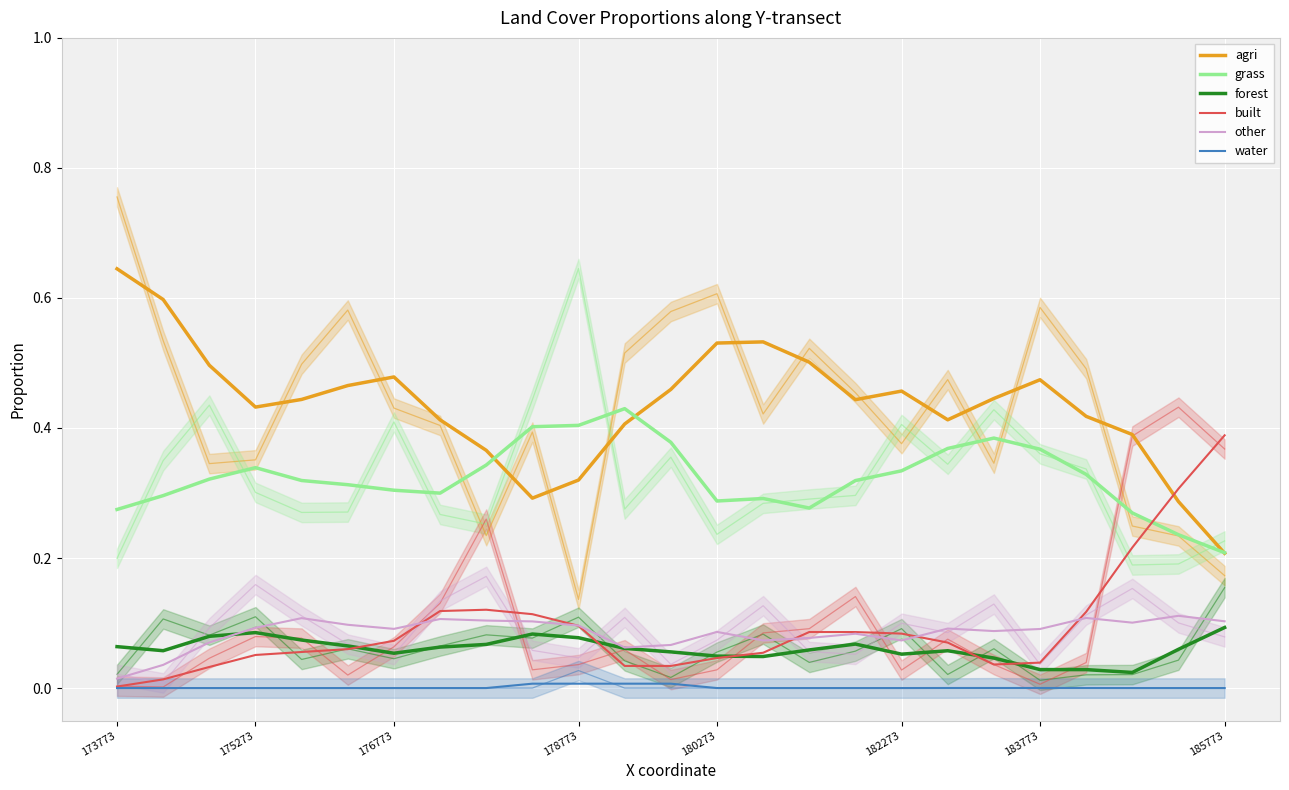

Is it true that agri equals 0.8 at 180273?

False